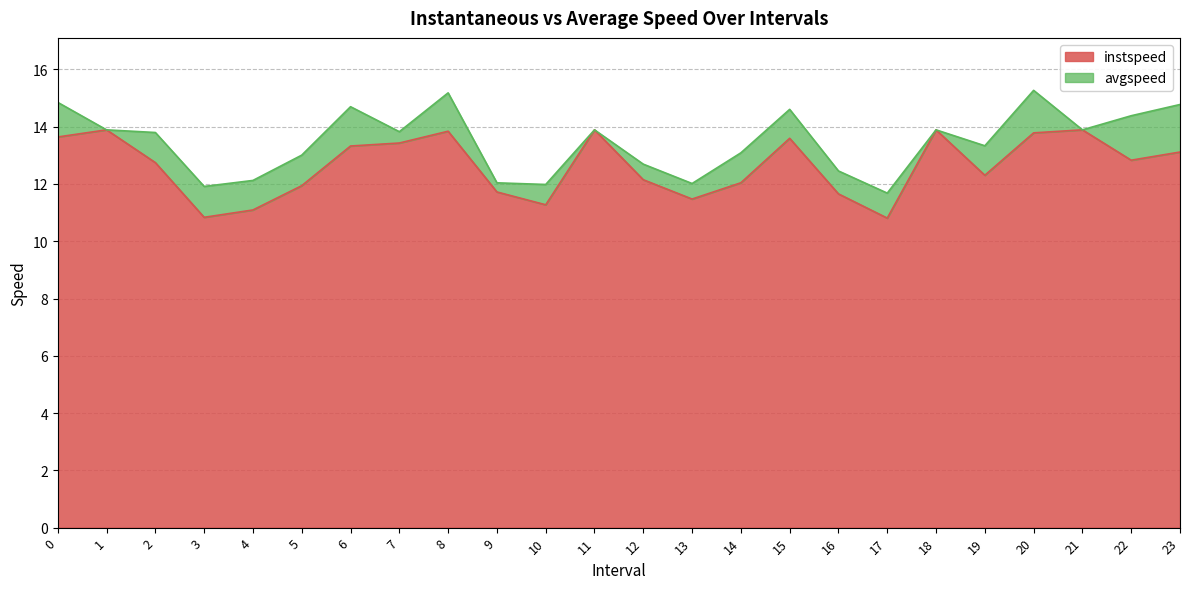

Does the chart display data point markers on the line(s)?

No